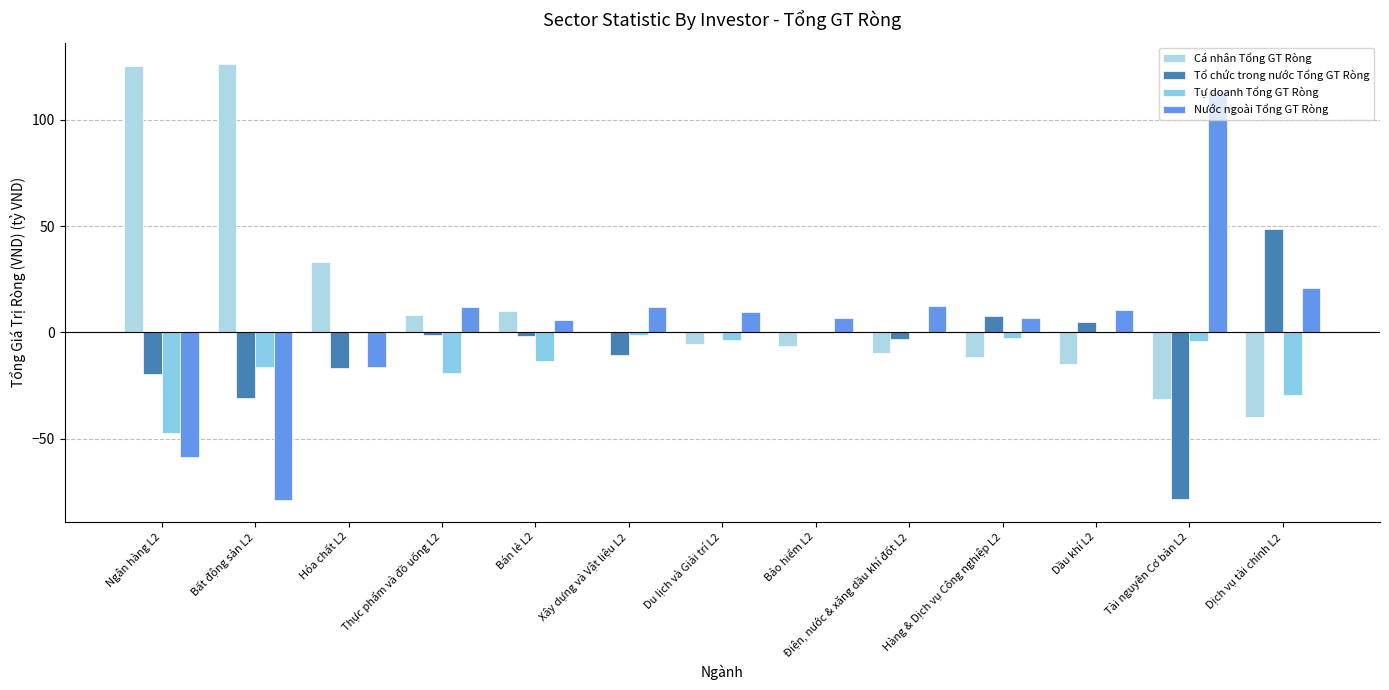

How many series are shown in this chart?

4